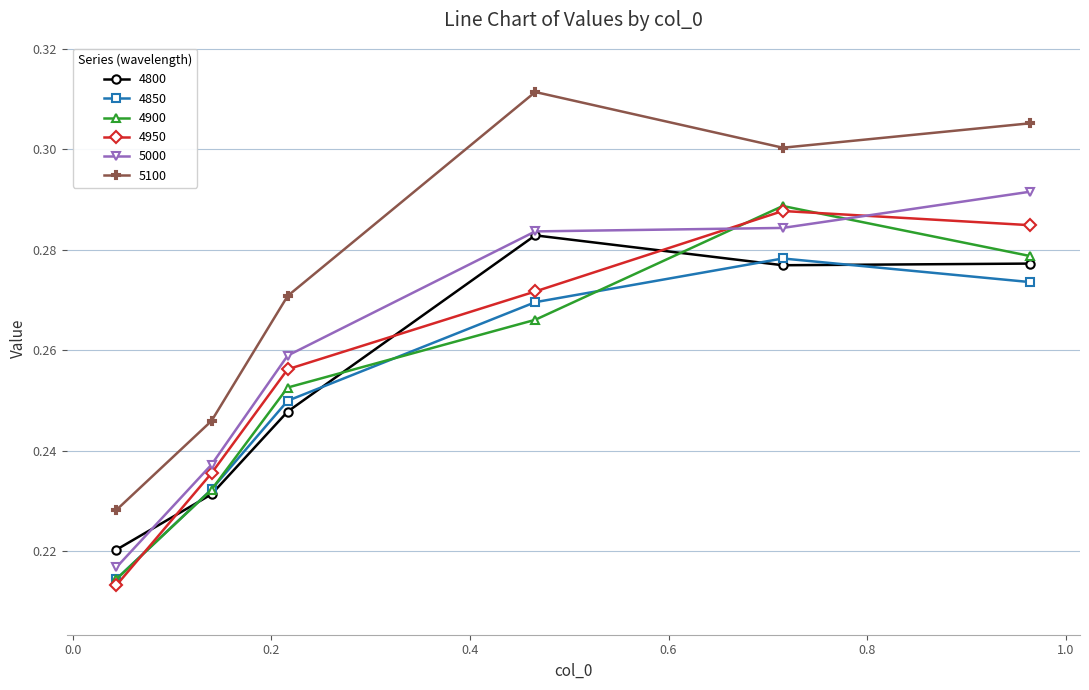

At how many categories does at least one series exceed 0?

6